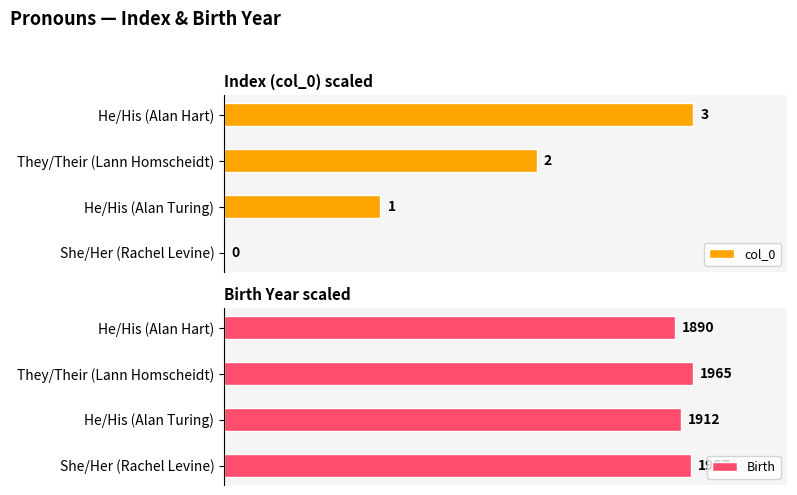

Which series has the largest total across all categories?

Birth